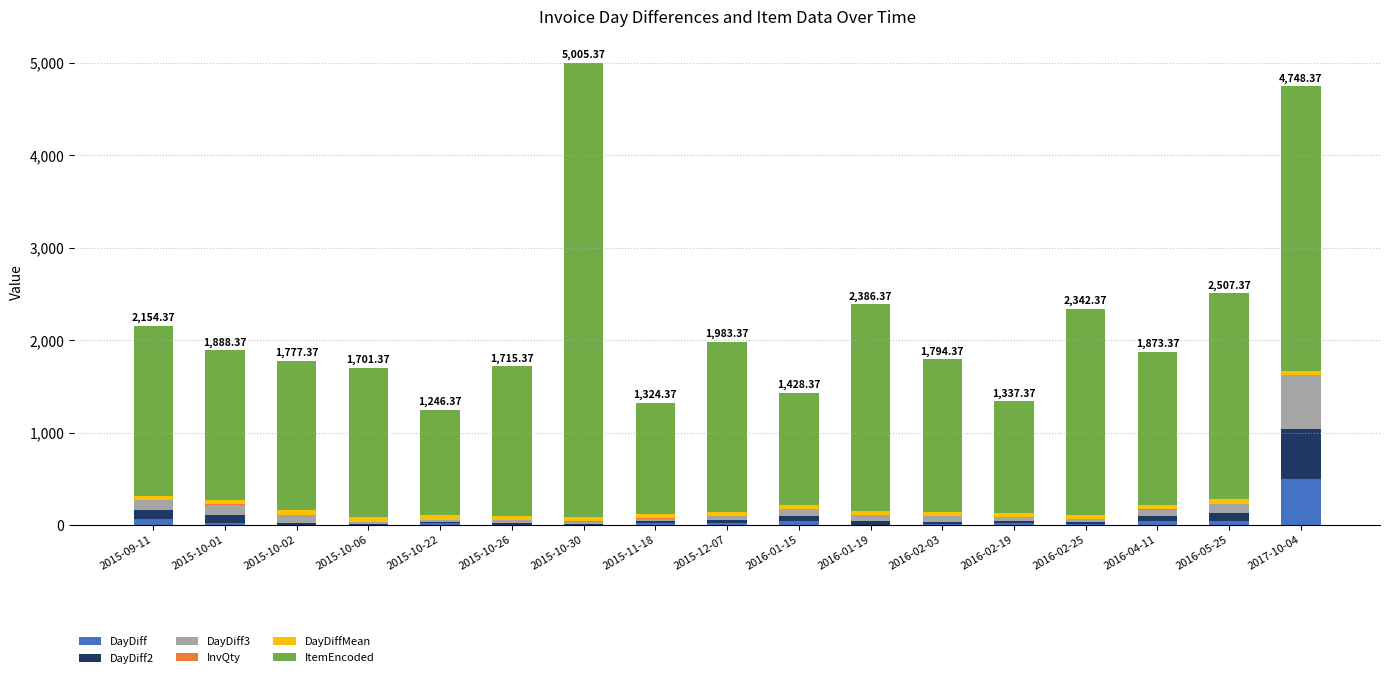

List the series in order of their peak value, highest first.

ItemEncoded, DayDiff3, DayDiff2, DayDiff, DayDiffMean, InvQty